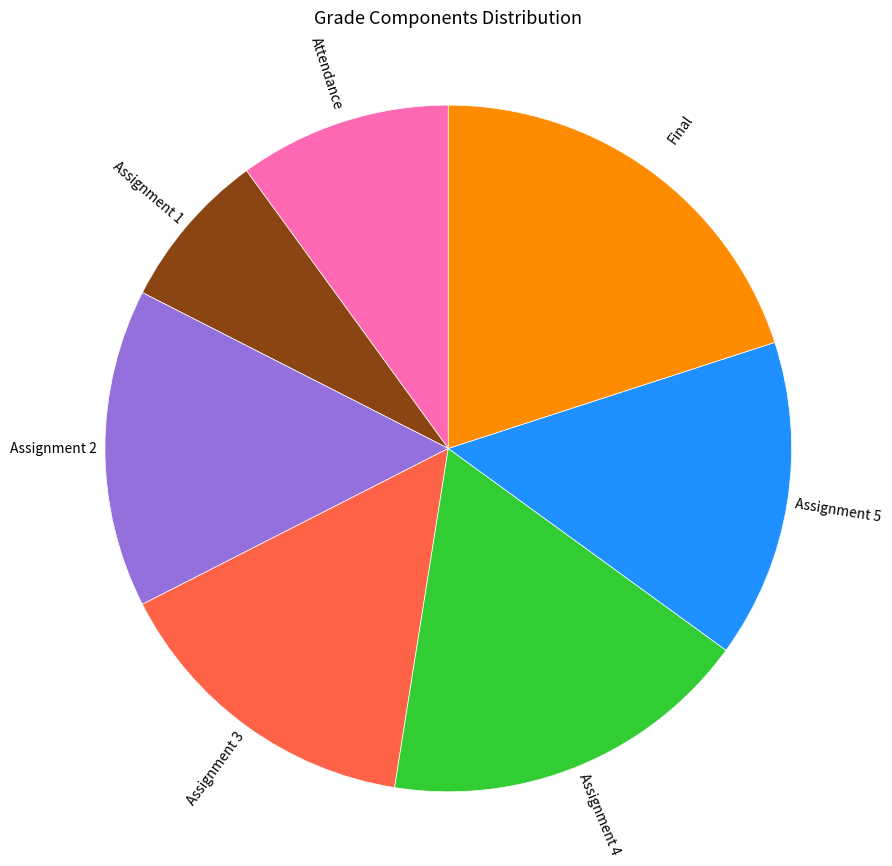

Which category has the biggest portion of the pie?

Final